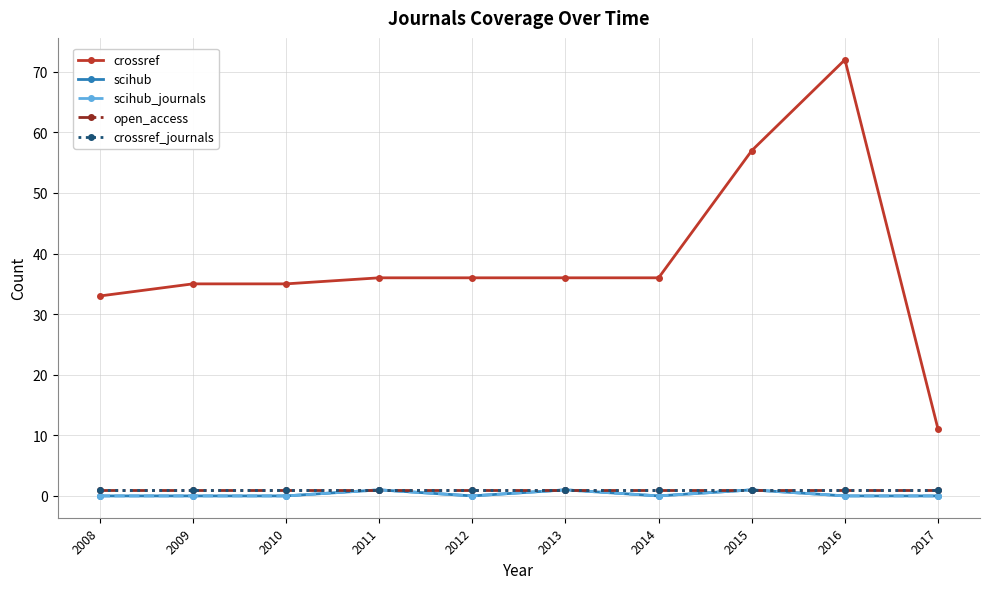

True or false: scihub_journals and scihub cross at least once.

False